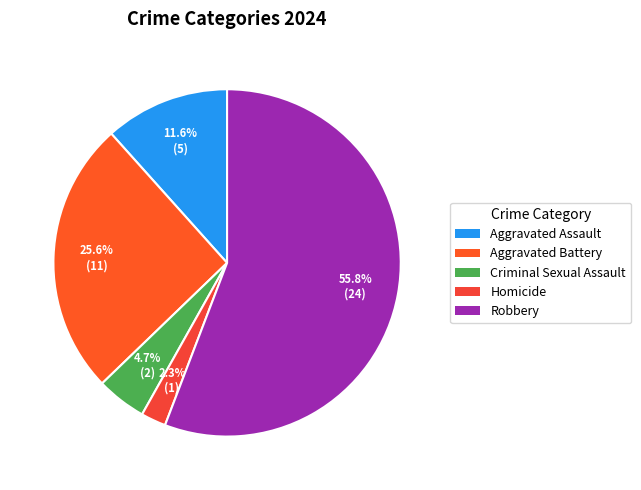

What portion of the pie excludes Robbery?

44.2%